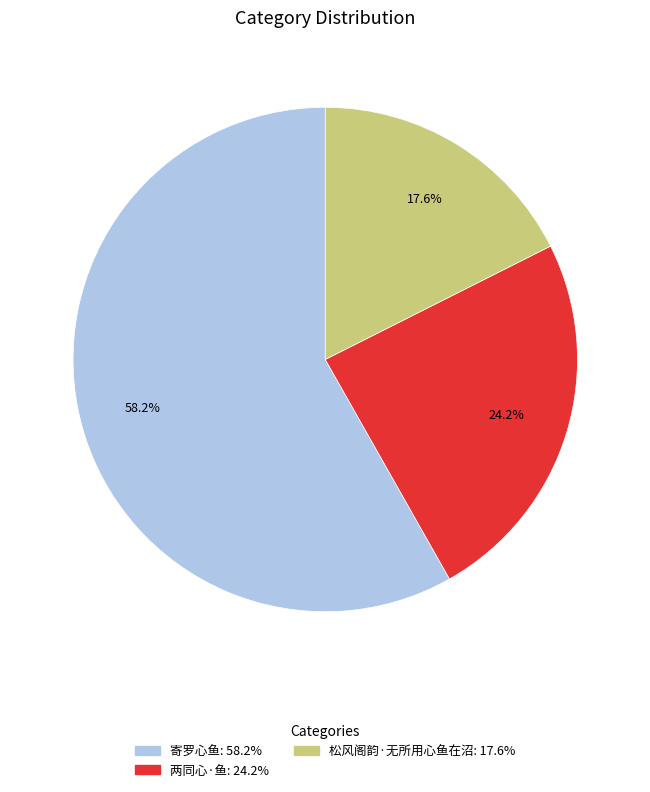

Is it true that 松风阁韵·无所用心鱼在沼 is 4% of the pie?

False